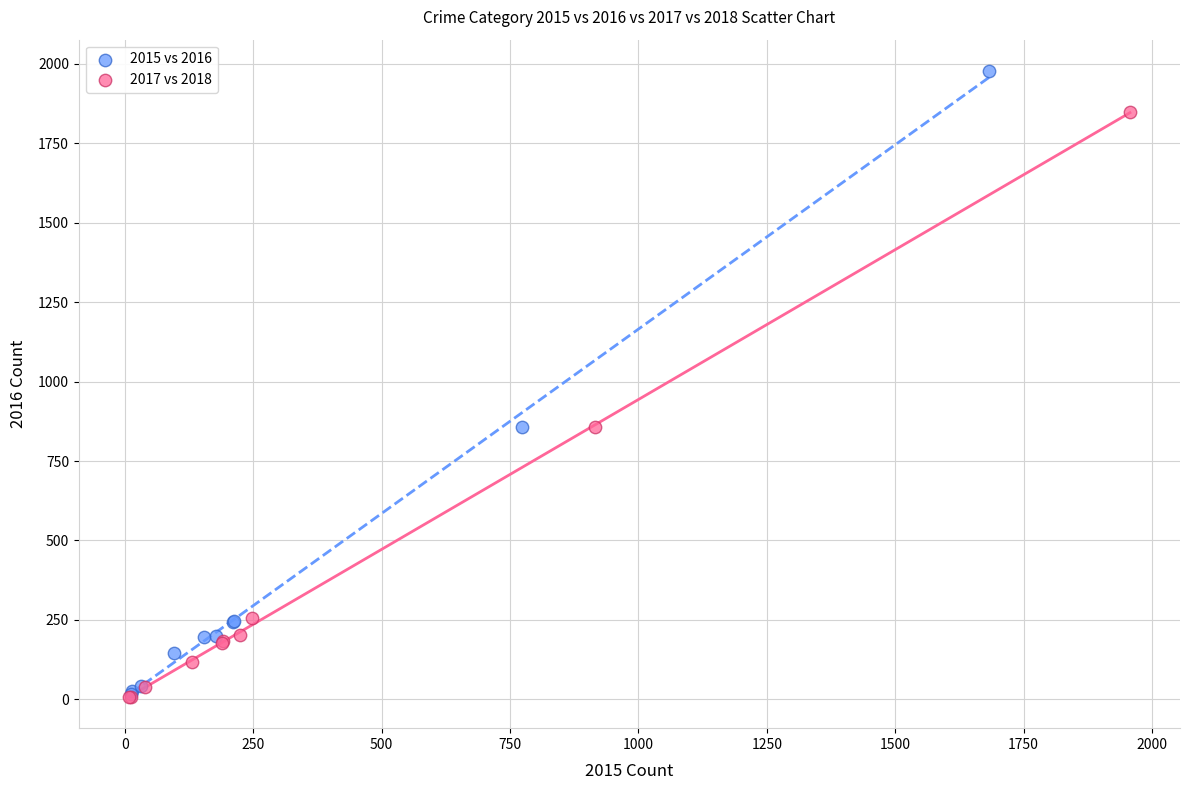

Which series has the widest spread of Y values?

2015 vs 2016